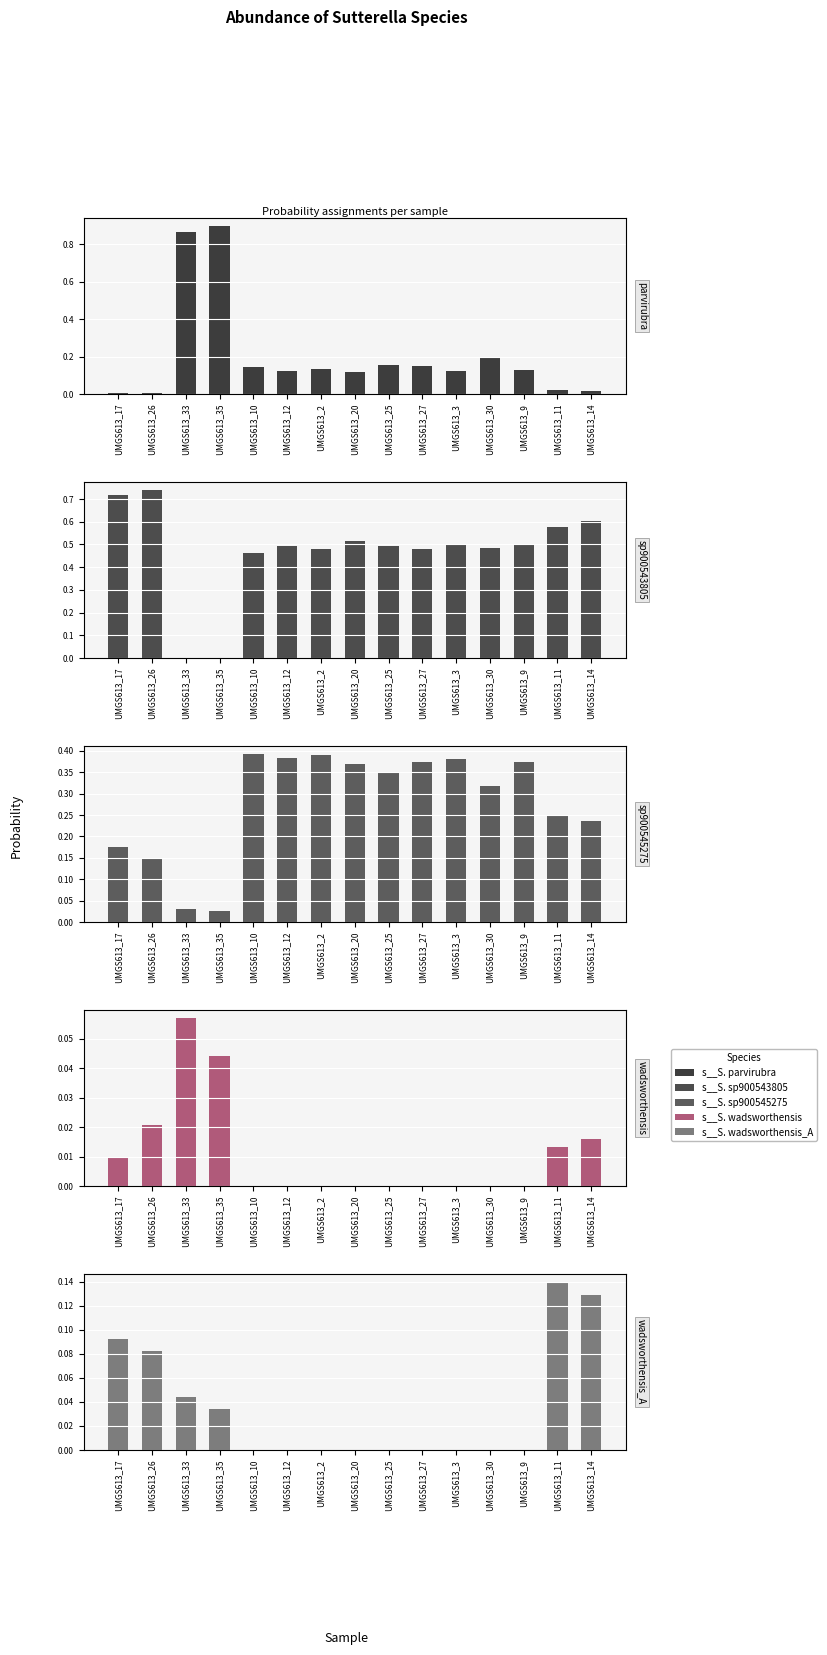

Reading right to left, list all the values displayed in this chart.

s__Sutterella parvirubra: 0.0	0.0	0.1	0.2	0.1	0.1	0.2	0.1	0.1	0.1	0.1	0.9	0.9	0.0	0.0
s__Sutterella sp900543805: 0.6	0.6	0.5	0.5	0.5	0.5	0.5	0.5	0.5	0.5	0.5	0.0	0.0	0.7	0.7
s__Sutterella sp900545275: 0.2	0.2	0.4	0.3	0.4	0.4	0.3	0.4	0.4	0.4	0.4	0.0	0.0	0.2	0.2
s__Sutterella wadsworthensis: 0.0	0.0	0.0	0.0	0.0	0.0	0.0	0.0	0.0	0.0	0.0	0.0	0.1	0.0	0.0
s__Sutterella wadsworthensis_A: 0.1	0.1	0.0	0.0	0.0	0.0	0.0	0.0	0.0	0.0	0.0	0.0	0.0	0.1	0.1